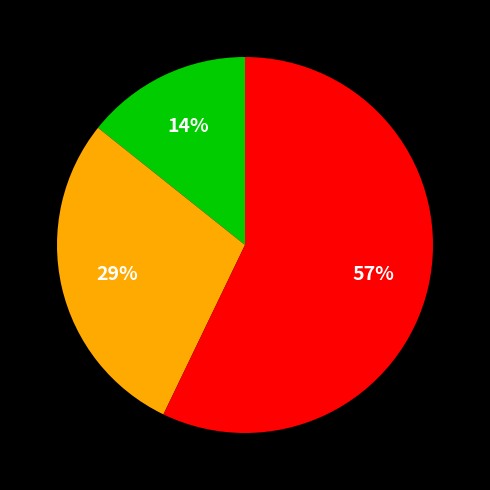

How many slices are in this pie chart?

3